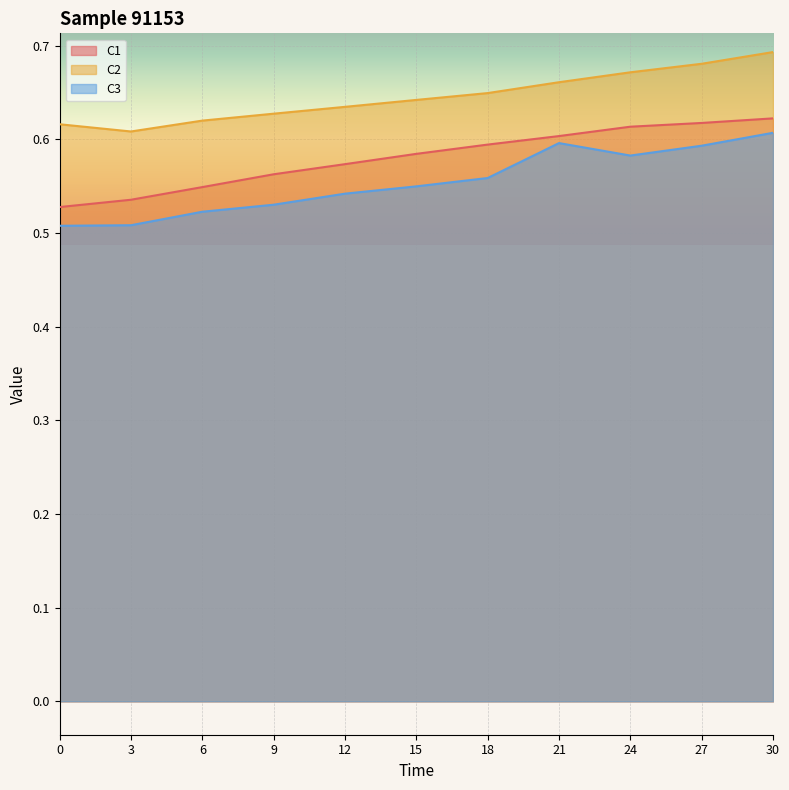

The C3 series shows 0.6 at 21. True or false?

True